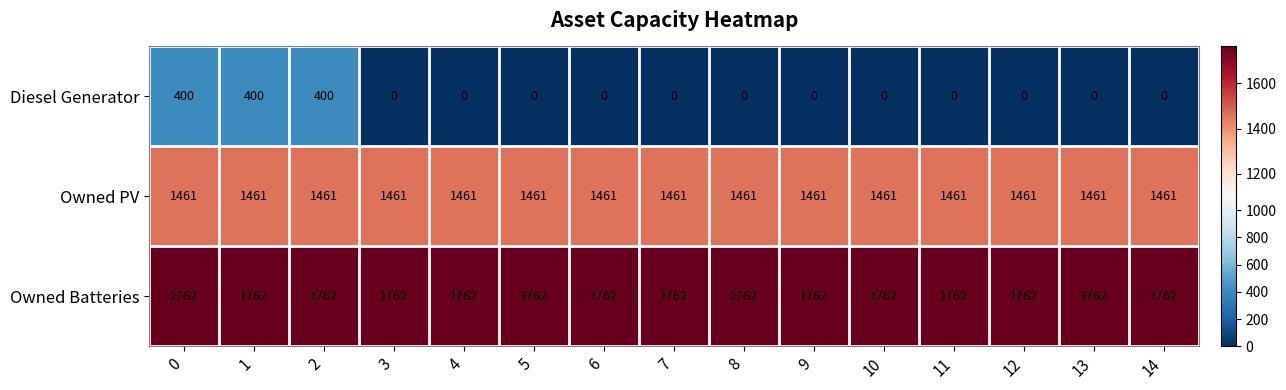

Read the Owned Batteries value at 6.

1762